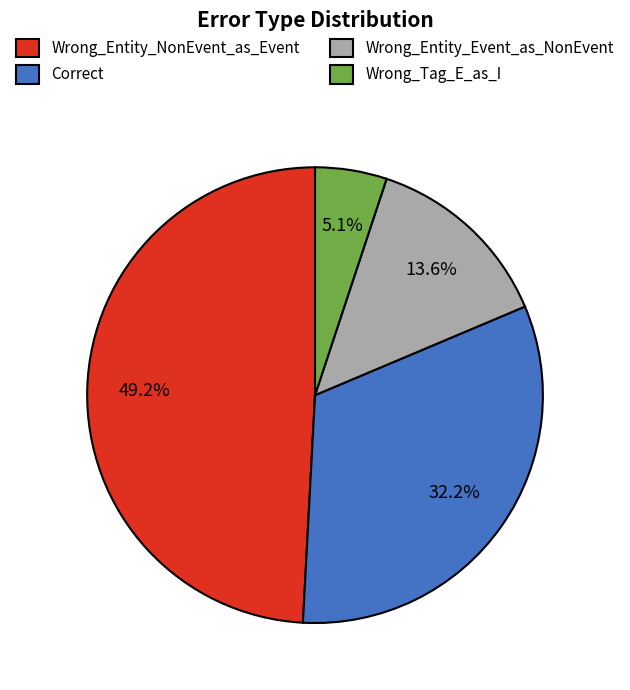

Which category has the biggest portion of the pie?

Wrong_Entity_NonEvent_as_Event